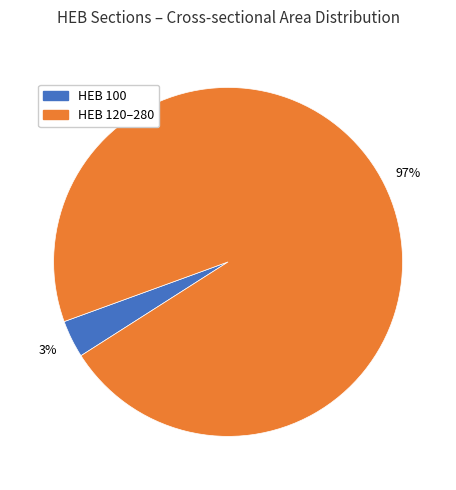

Does any single category account for the majority?

Yes